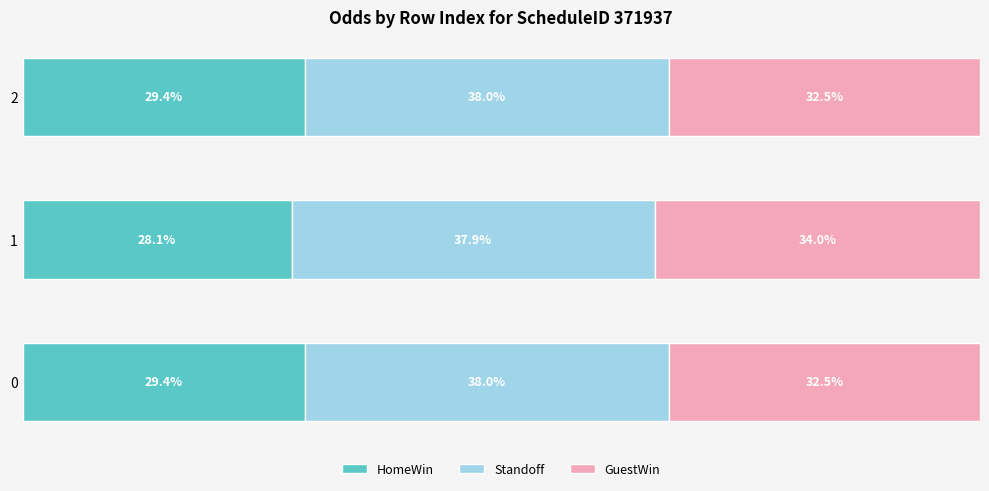

What are all the series names shown in the legend?

HomeWin, Standoff, GuestWin